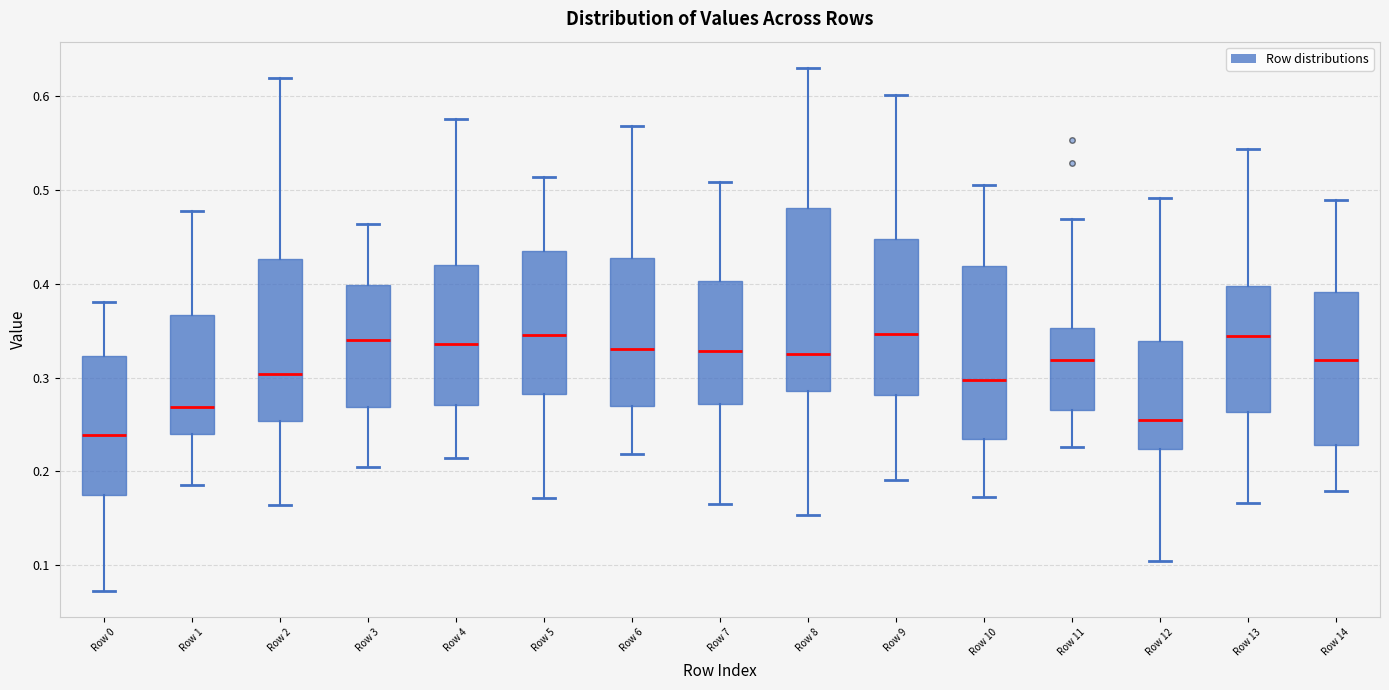

Where does the upper whisker of the box for Row 2 end on the y-axis? The values are not printed on the chart, so give them approximately, as read against the axis.

0.62